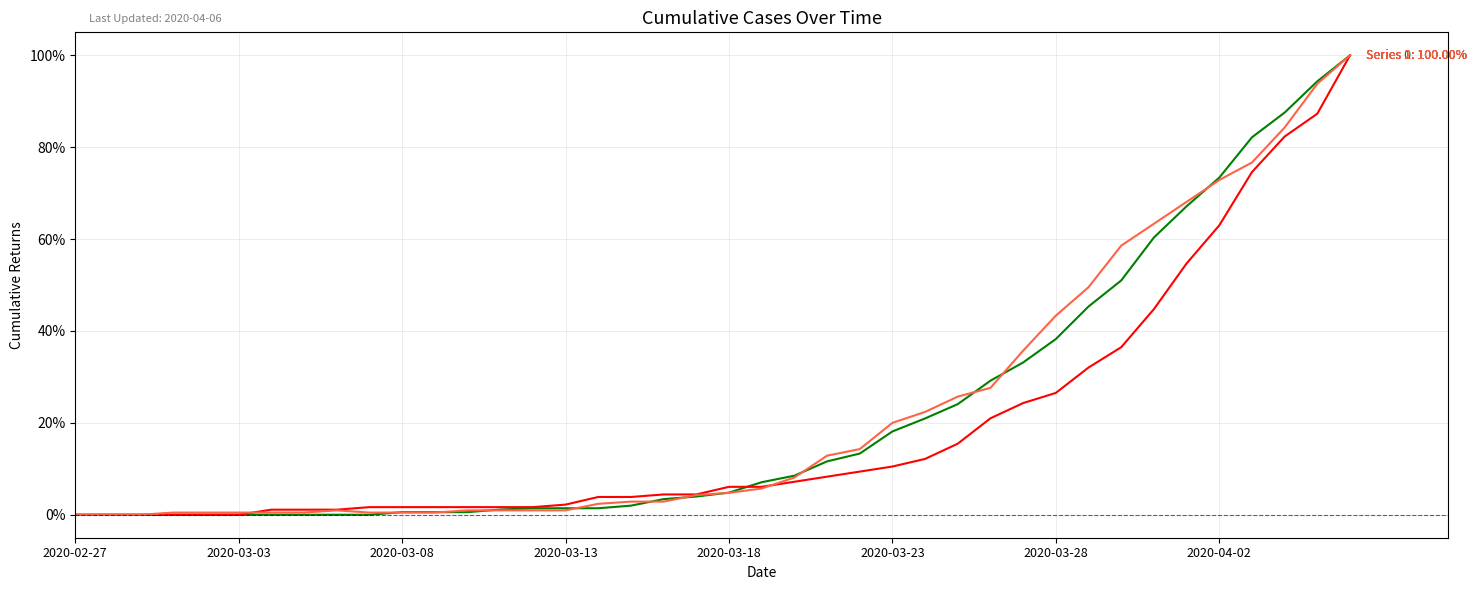

What is the greatest value displayed?

100.0